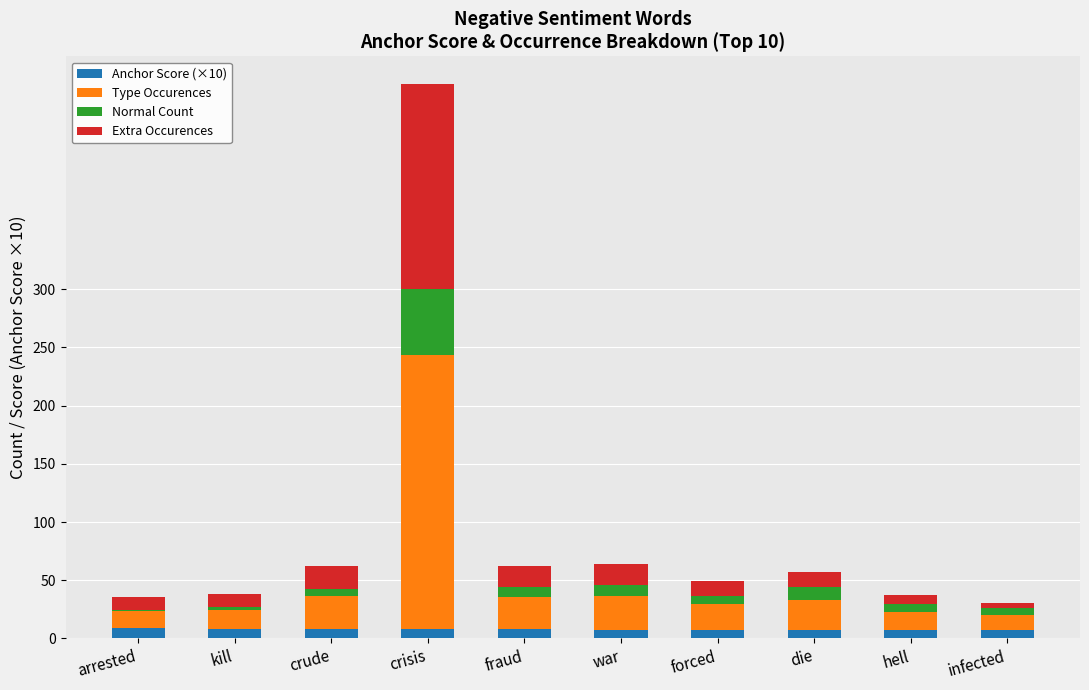

At which category is the sum across all series the highest?

crisis